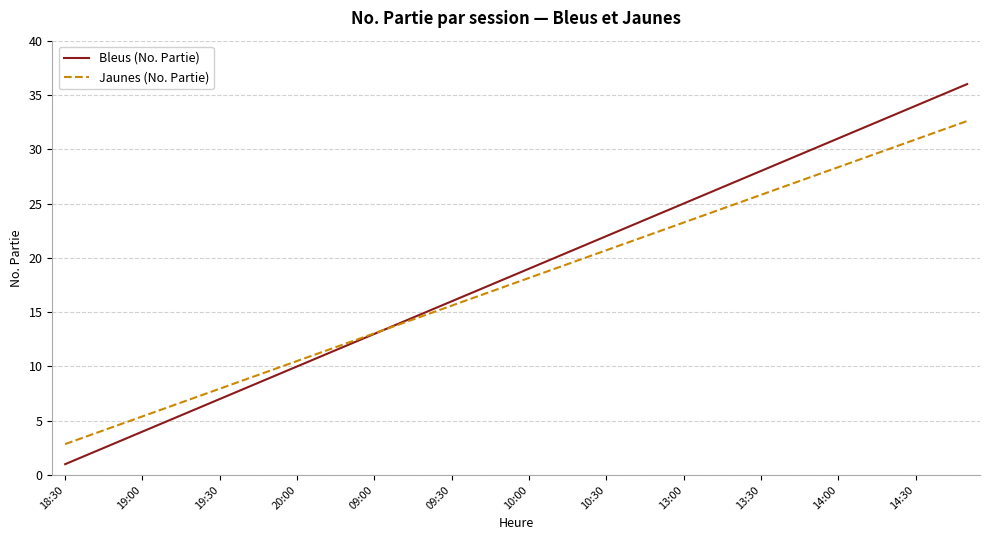

Which series has the largest range (max minus min)?

Bleus (No. Partie)